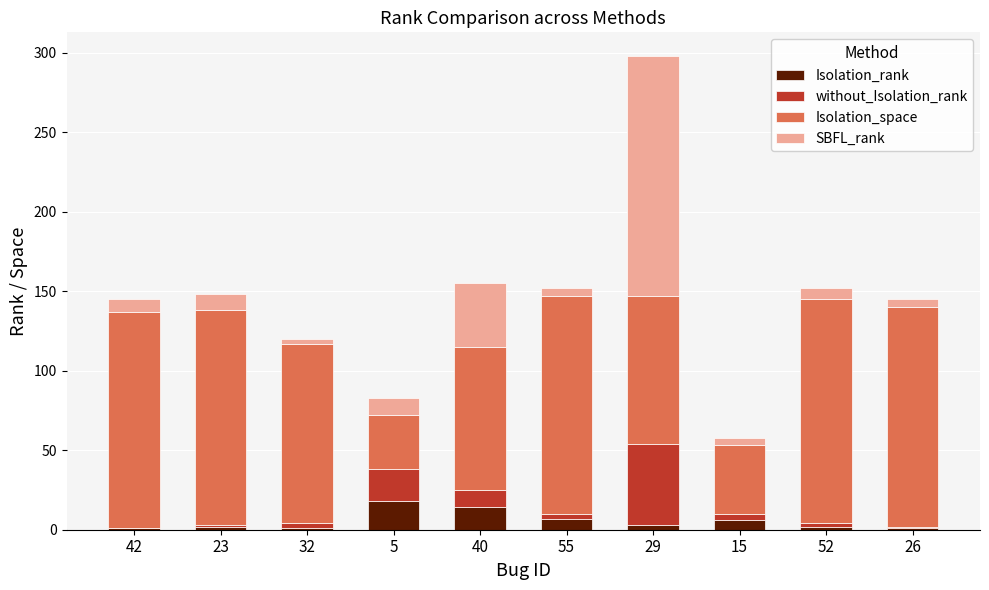

What is the highest value of the Isolation_rank series?

18